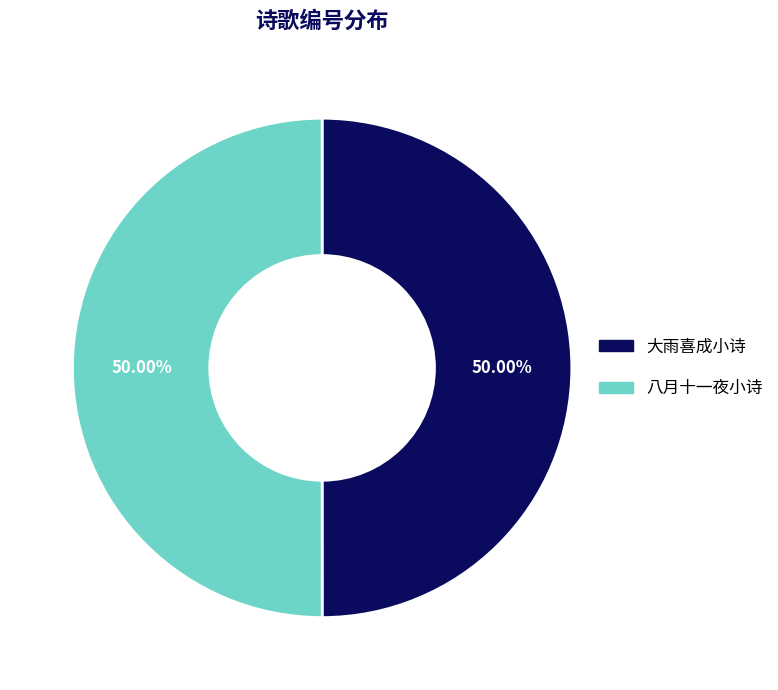

How many slices are in this pie chart?

2